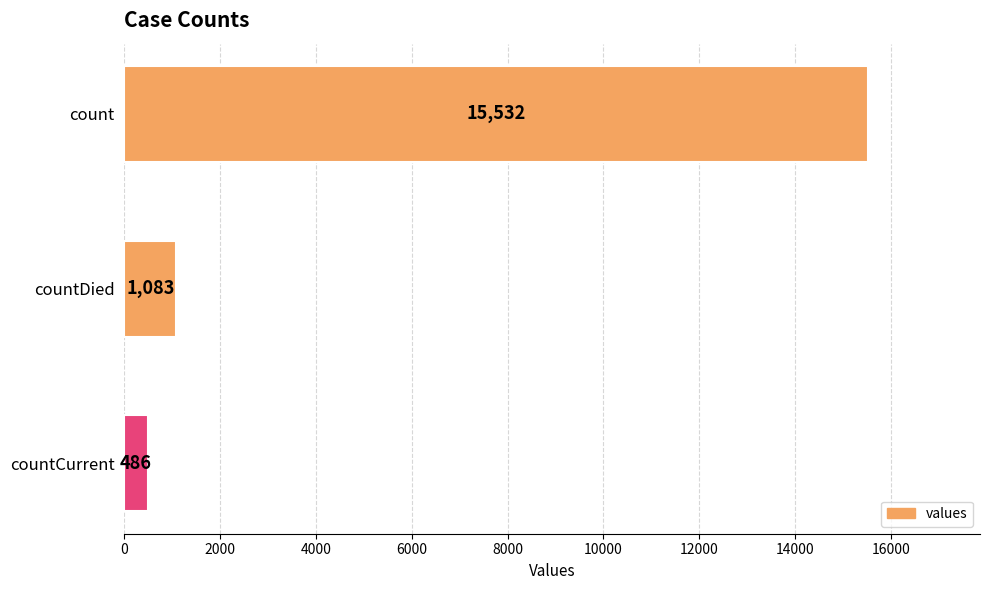

What is the change in value from count to countCurrent?

-15046